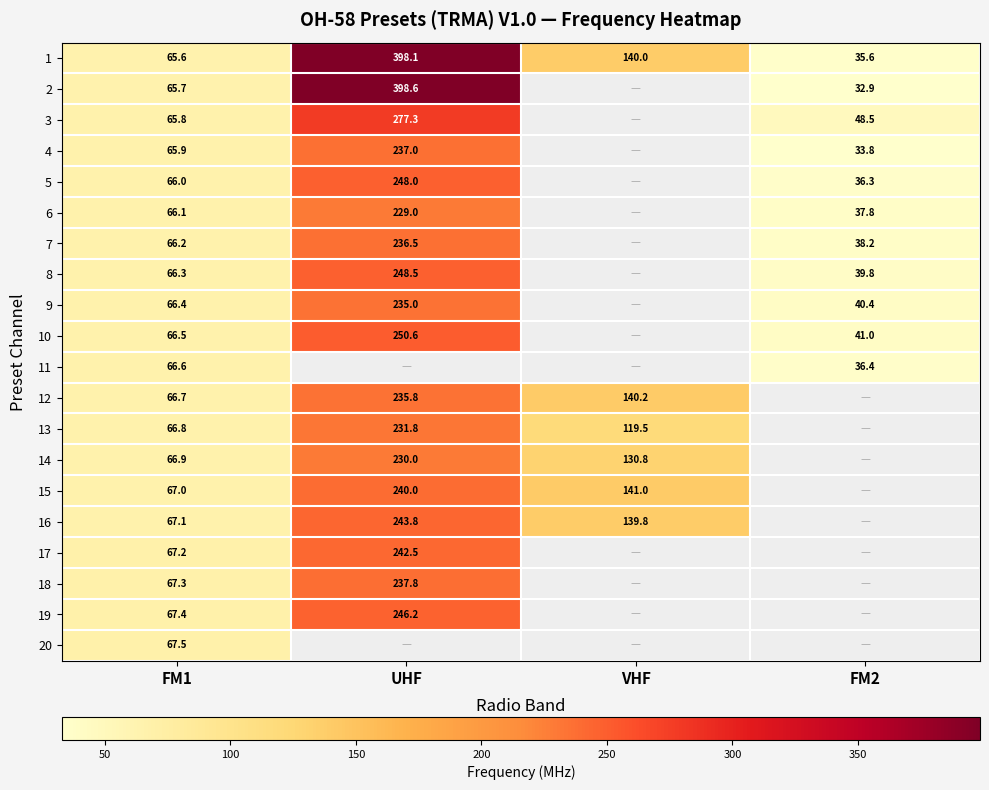

List the labels in order of 1 value, largest first.

UHF, VHF, FM1, FM2